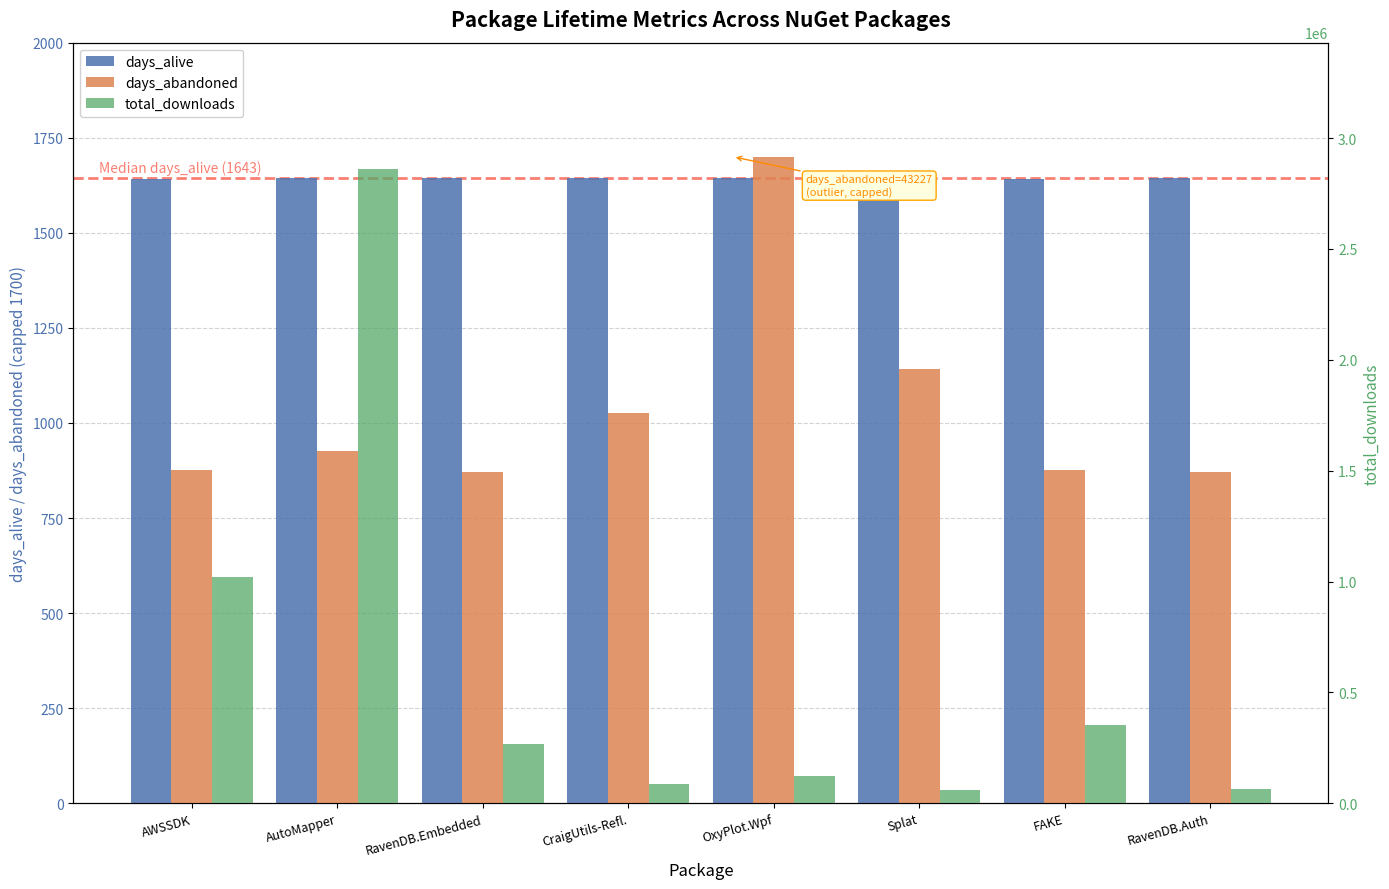

The days_abandoned series shows 1025 at CraigUtils-Refl.. True or false?

True